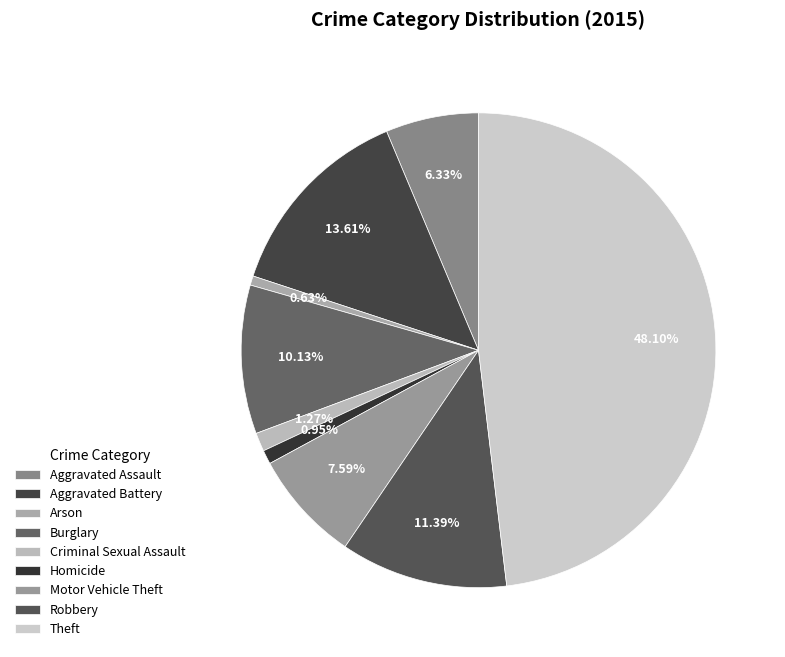

What is the ratio of the value at Robbery to the value at Motor Vehicle Theft?

1.5